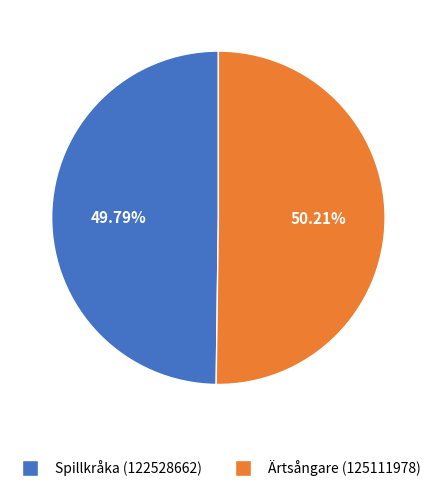

What percentage is the Ärtsångare (125111978) slice, to the nearest percent?

50%